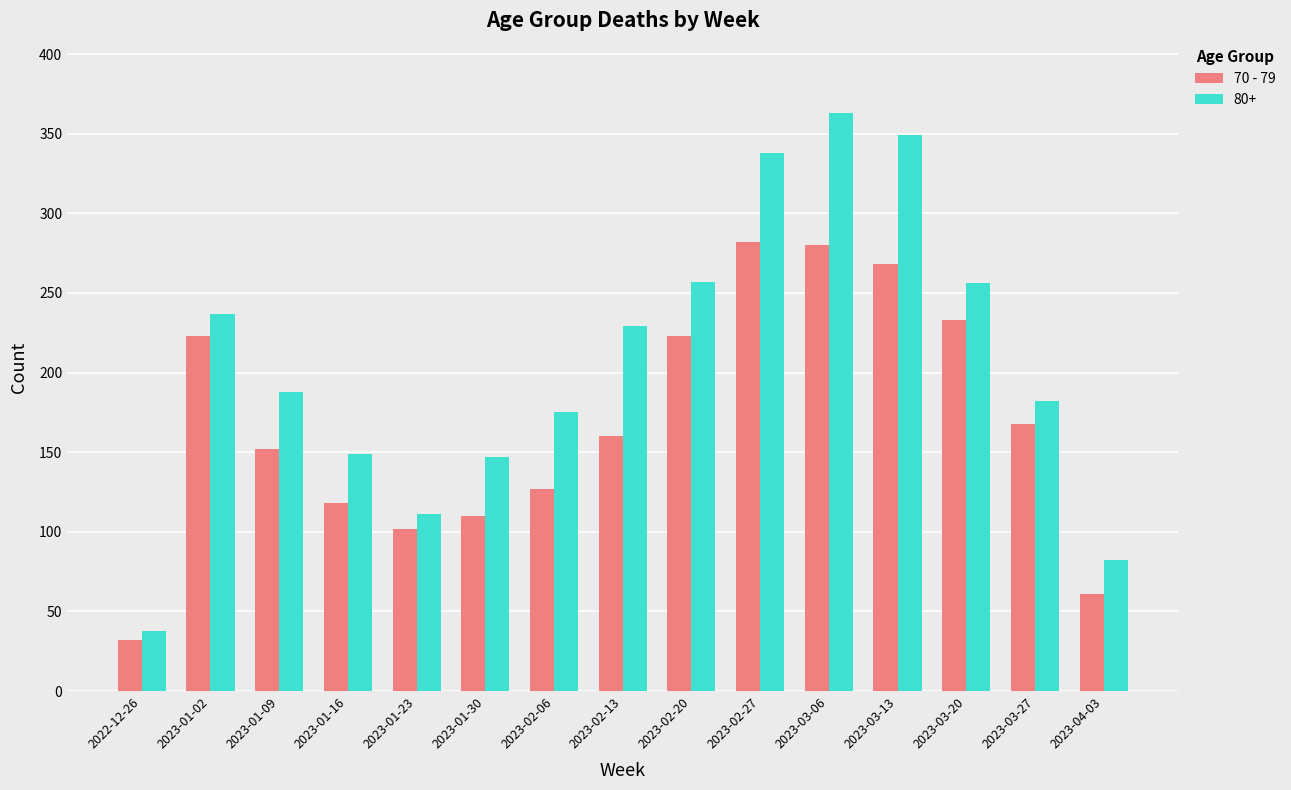

How many series are shown in this chart?

2